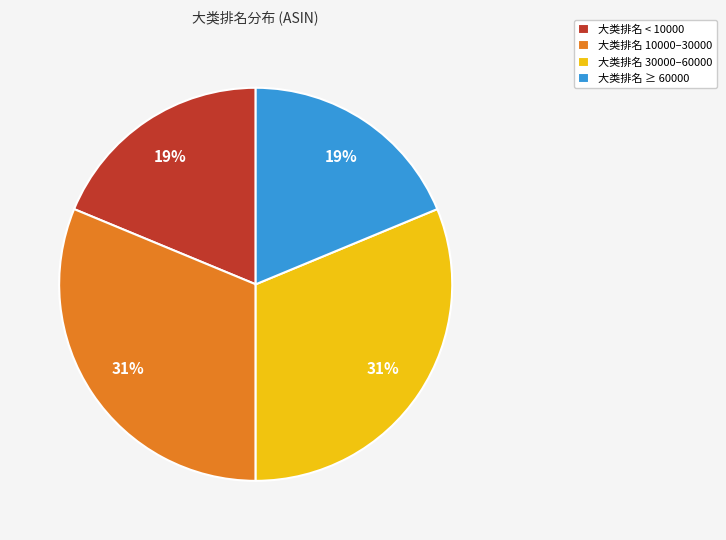

Is the sum of 大类排名 ≥ 60000 and 大类排名 < 10000 greater than half?

No